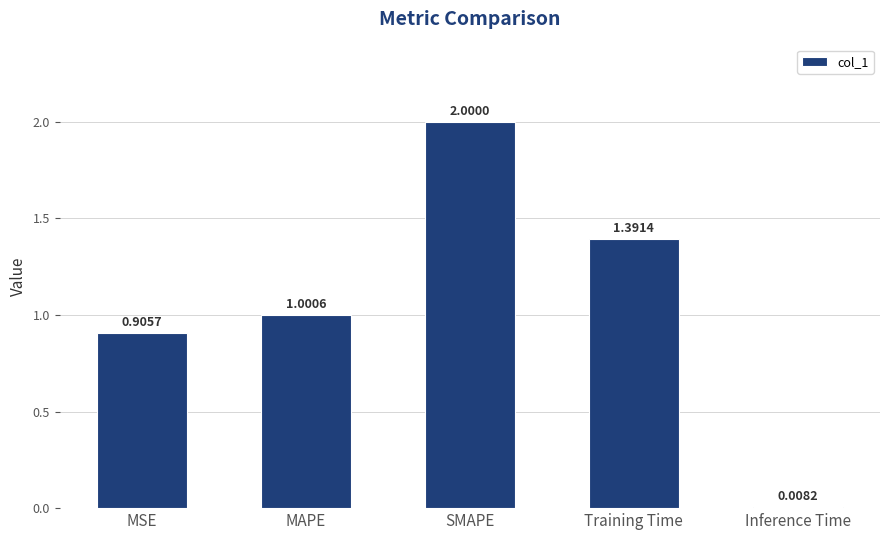

What is the greatest value displayed?

2.0